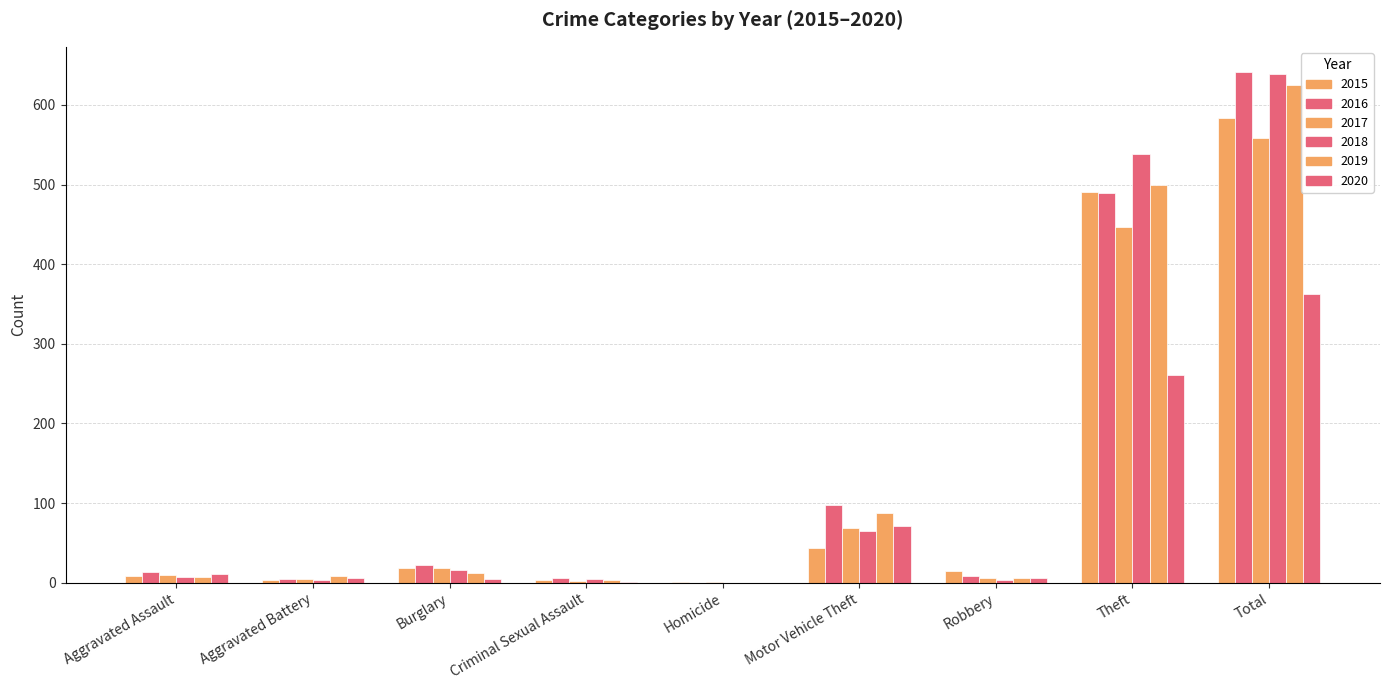

What is the total value across all series at Theft?

2727